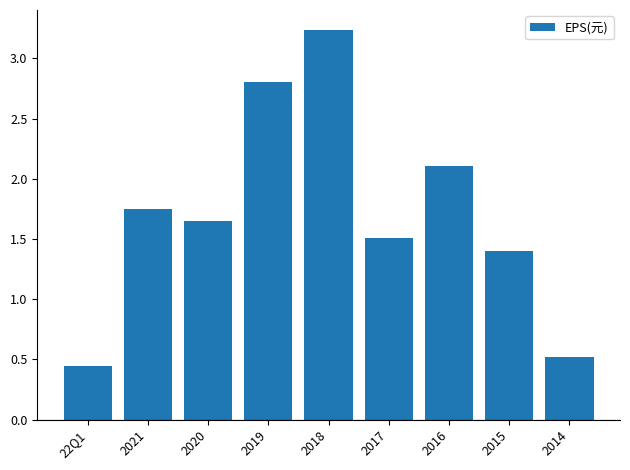

Where is the data nearest to the value 1?

2015